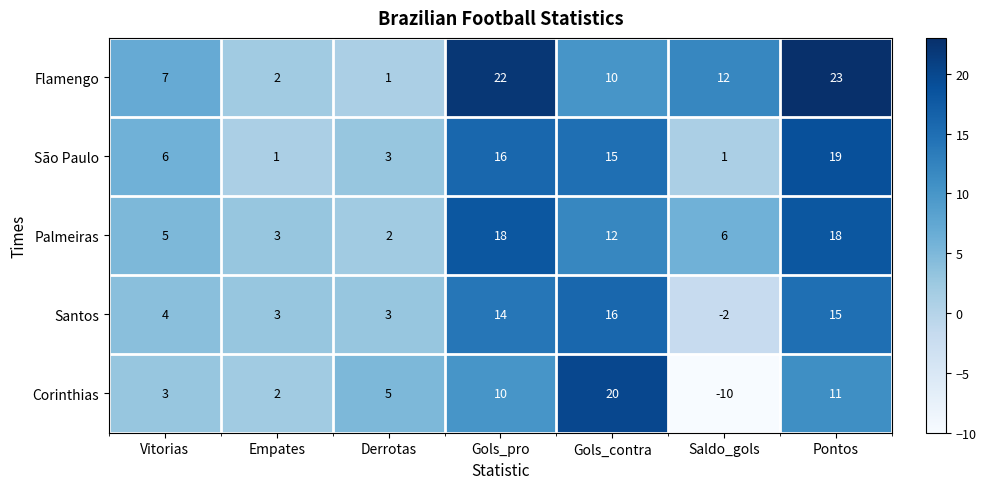

At how many categories does at least one series exceed 17?

3